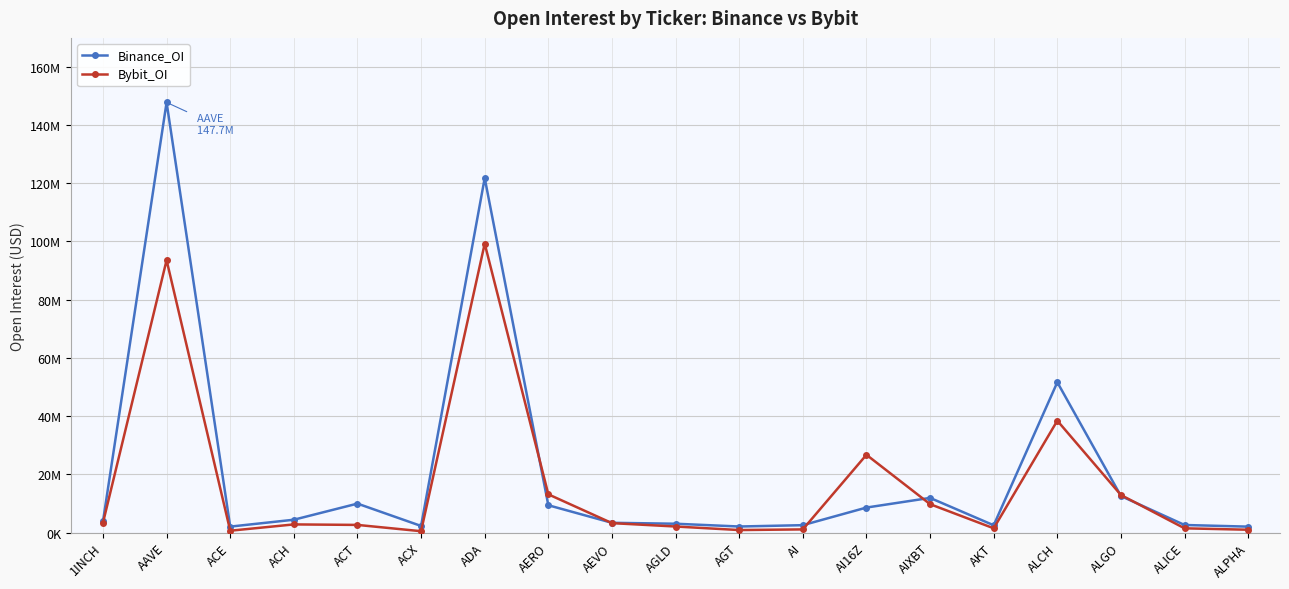

True or false: Bybit_OI has a value of 5900288 at 1INCH.

False